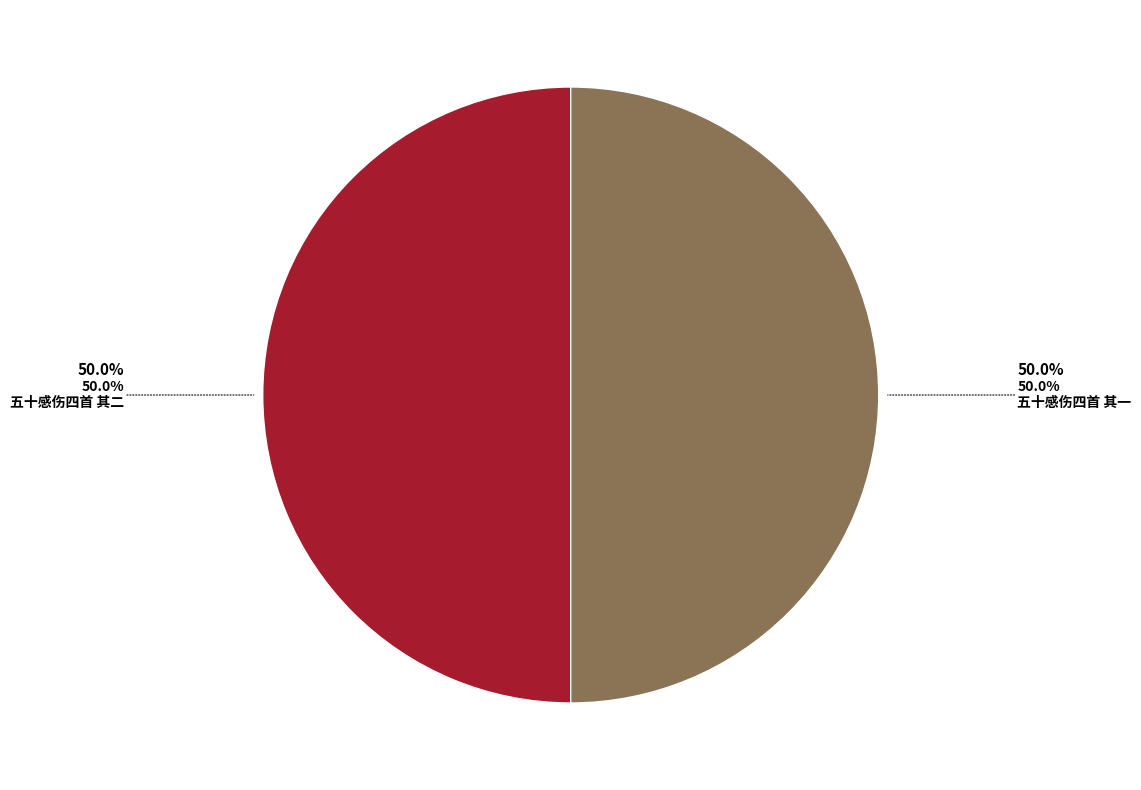

Count the number of slices in the pie.

2